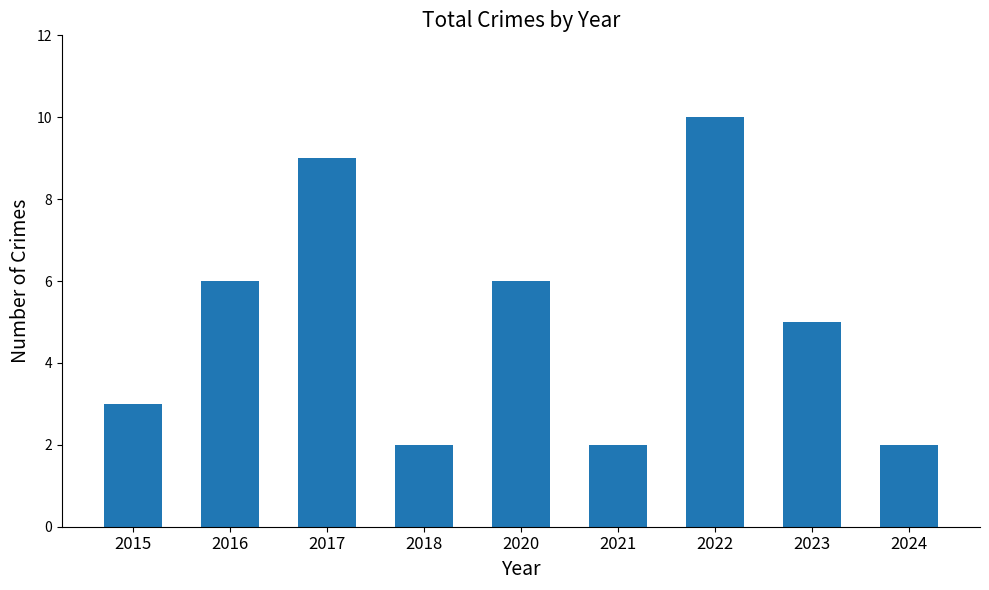

Reading left to right, extract all data points from this chart.

2015=3	2016=6	2017=9	2018=2	2020=6	2021=2	2022=10	2023=5	2024=2